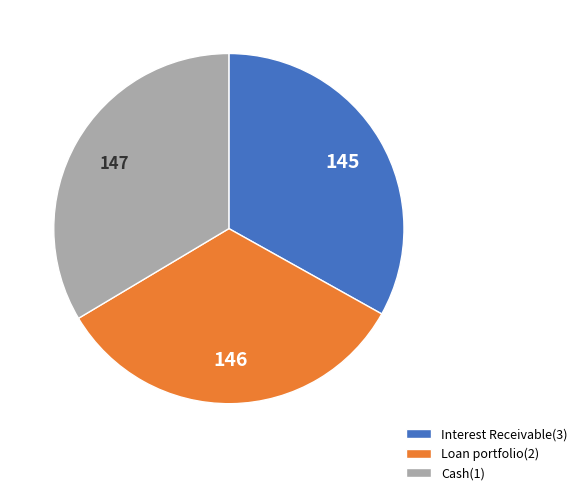

Is it true that Interest Receivable(3) is 33% of the pie?

True